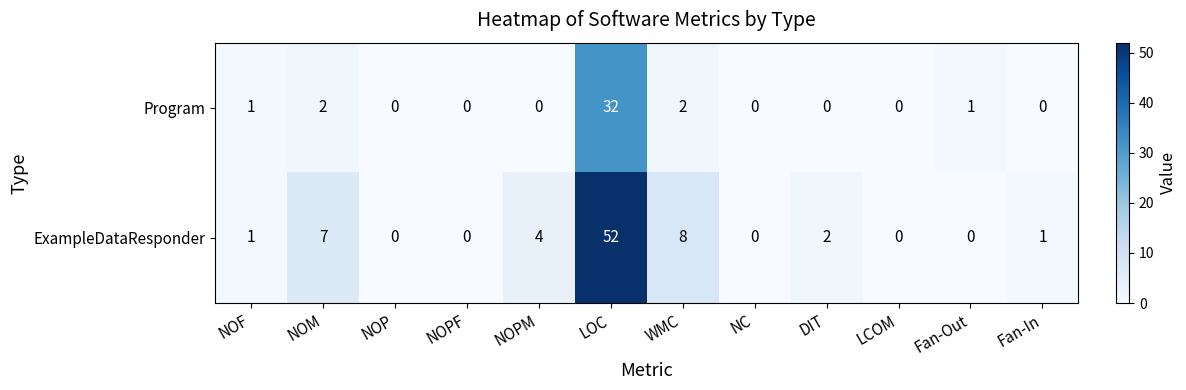

List the series in order of their overall mean, highest first.

ExampleDataResponder, Program